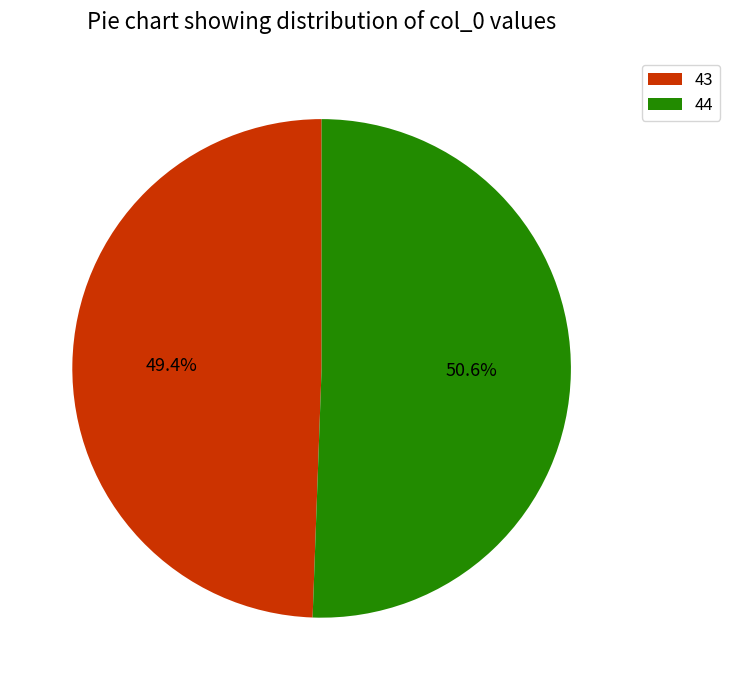

The 44 slice represents 51% of the pie. True or false?

True